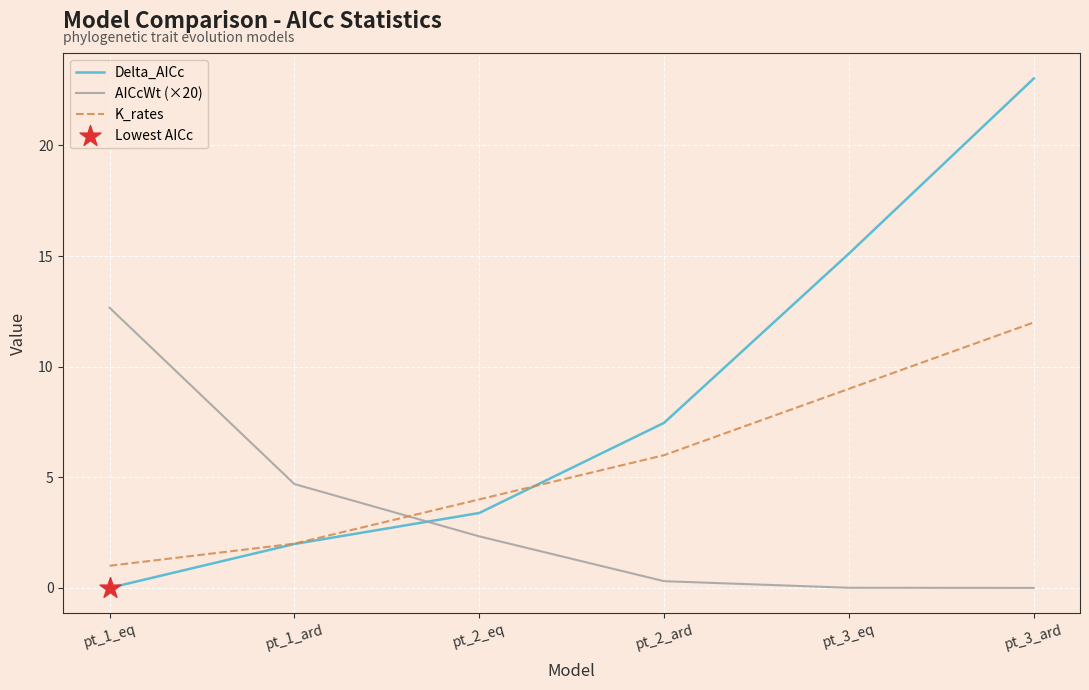

At how many categories does at least one series exceed 7?

4